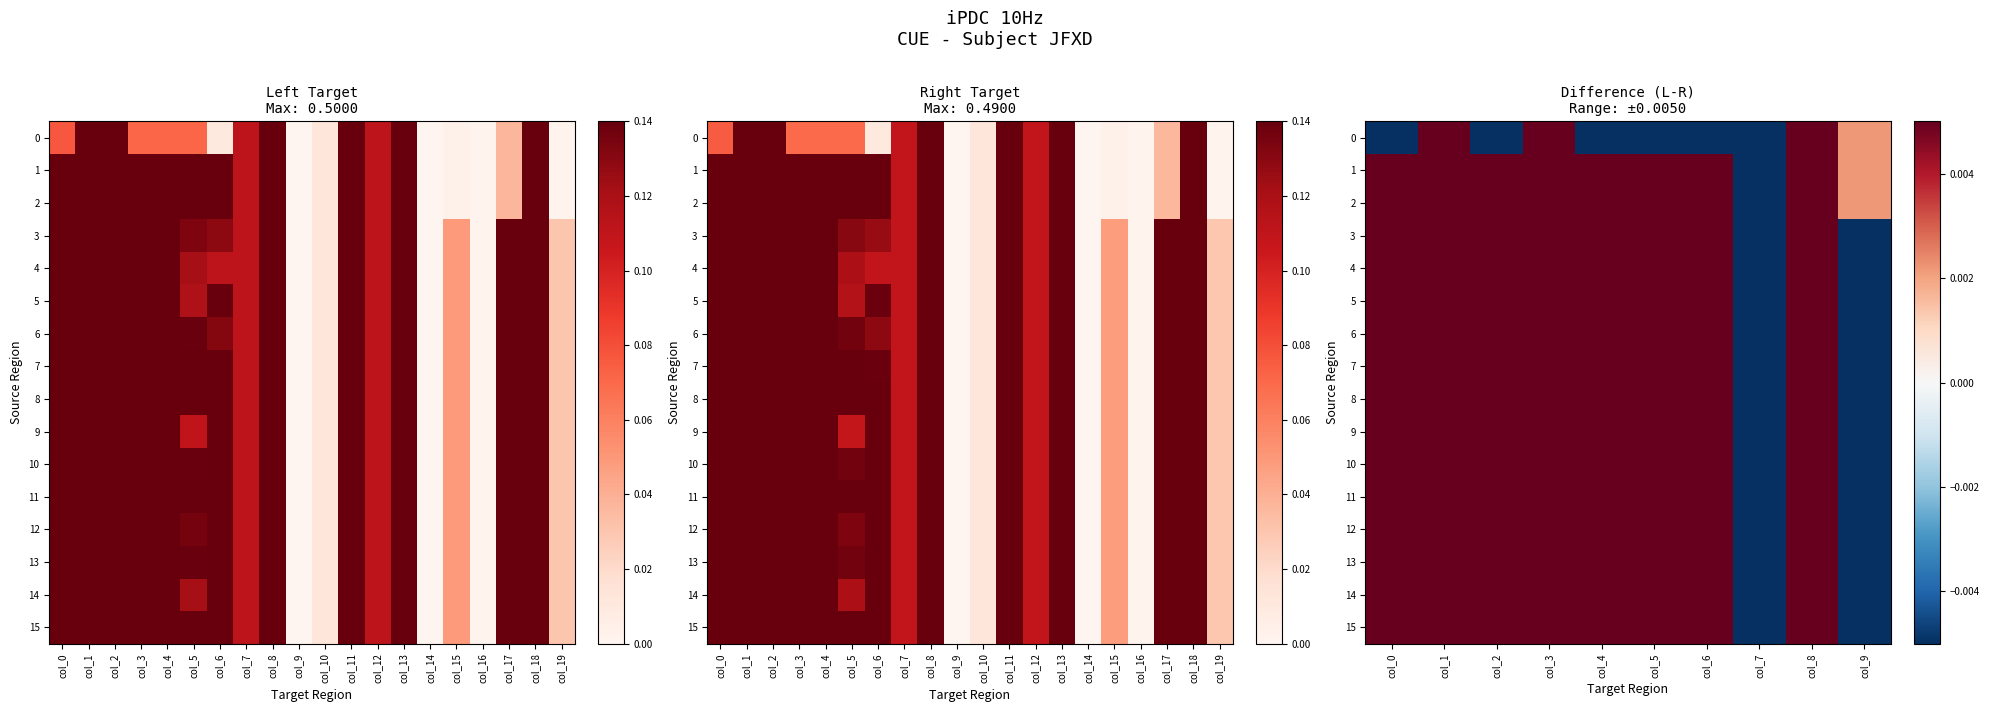

At which category is the sum across all series the highest?

col_1